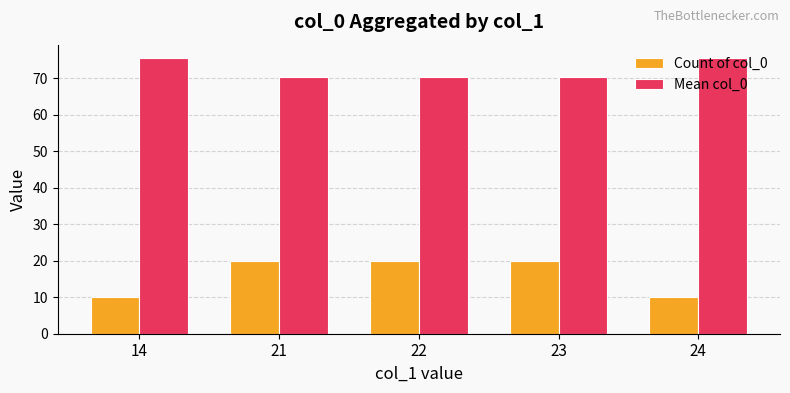

What is the average value of the Count of col_0 series?

16.0